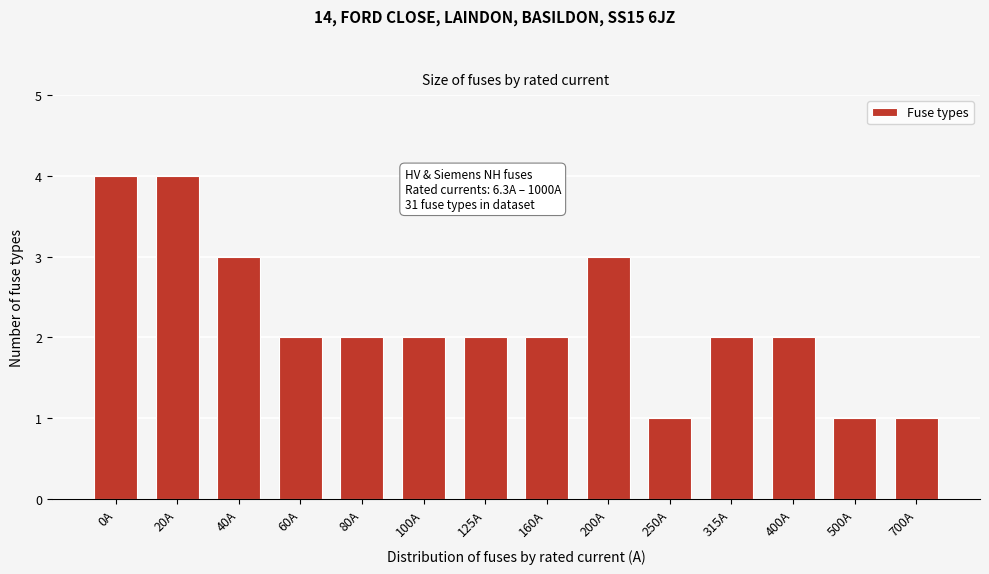

Reading left to right, transcribe all the data shown in this chart.

4	4	3	2	2	2	2	2	3	1	2	2	1	1